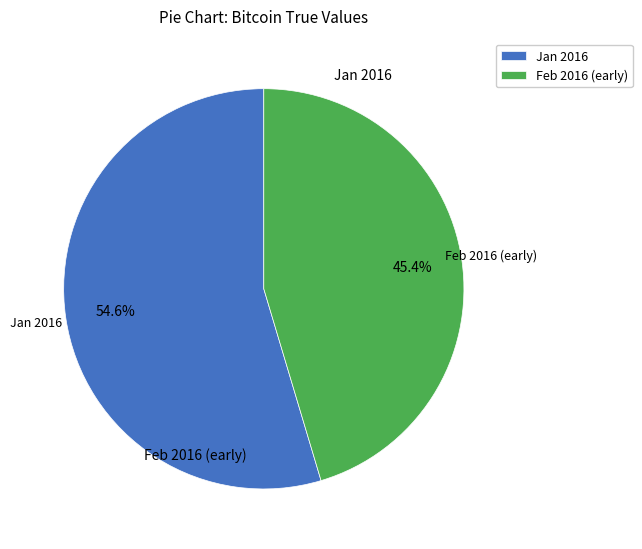

Is there any slice that represents more than half of the pie?

Yes